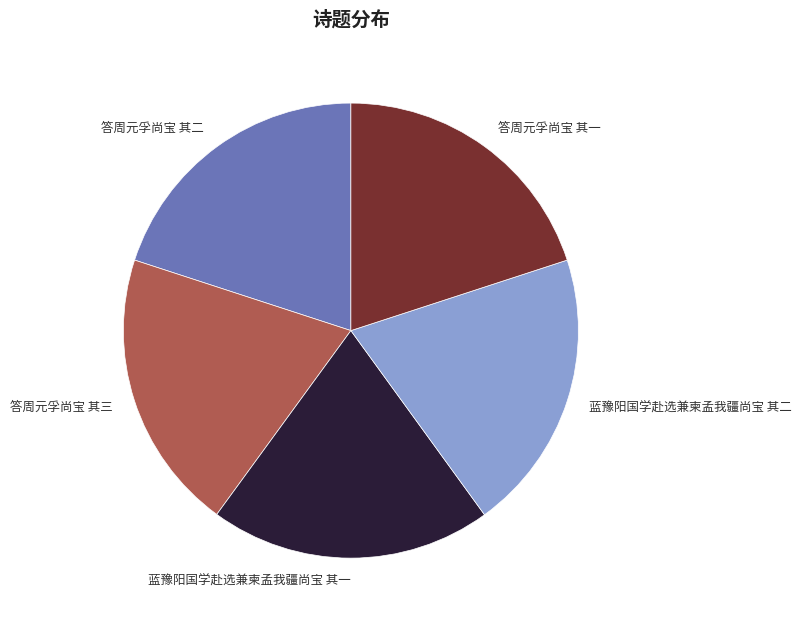

Does 答周元孚尚宝 其三 represent more than half of the total?

No